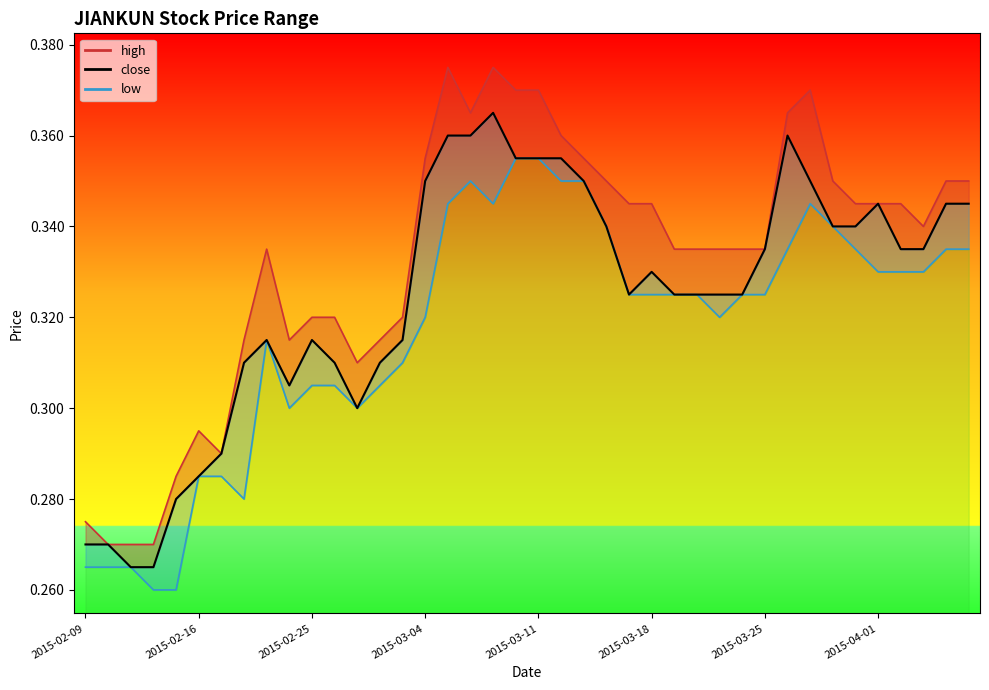

At which label does high reach its peak?

2015-03-05